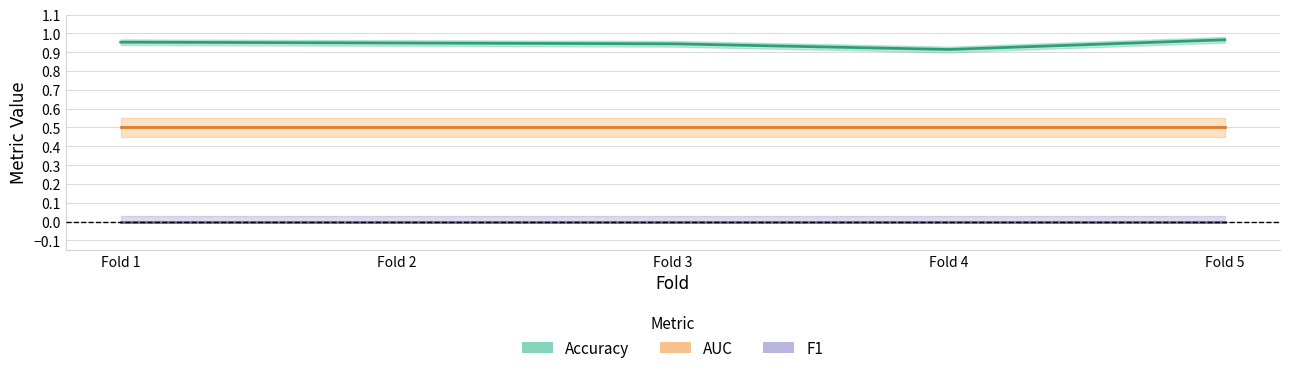

The value of Accuracy at Fold 3 is 0.9. True or false?

True